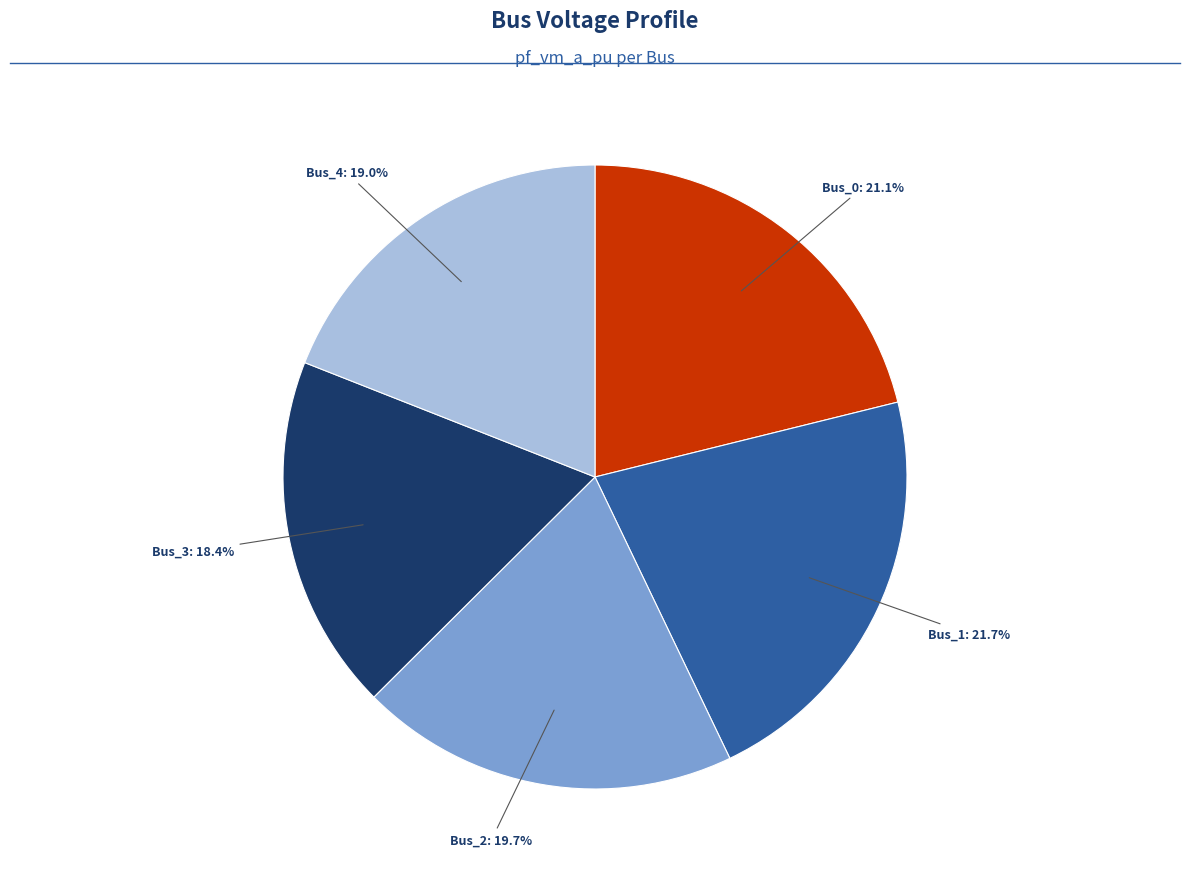

Is there a majority slice in this chart?

No